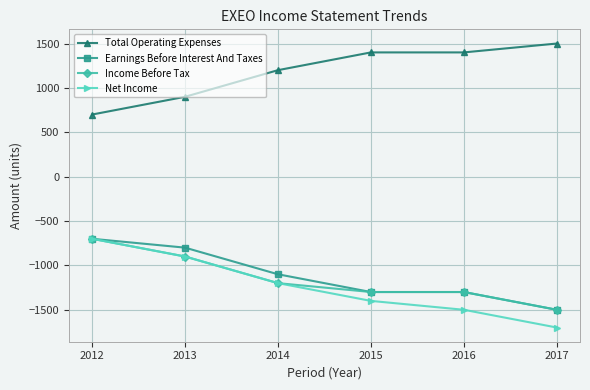

True or false: Income Before Tax and Total Operating Expenses intersect in this chart.

False